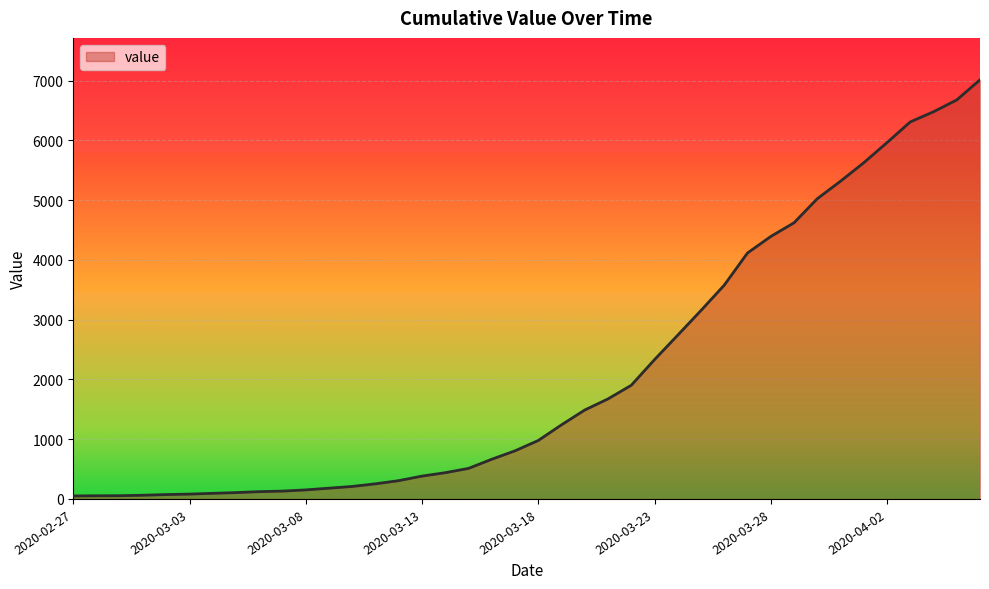

What is the greatest value displayed?

7014